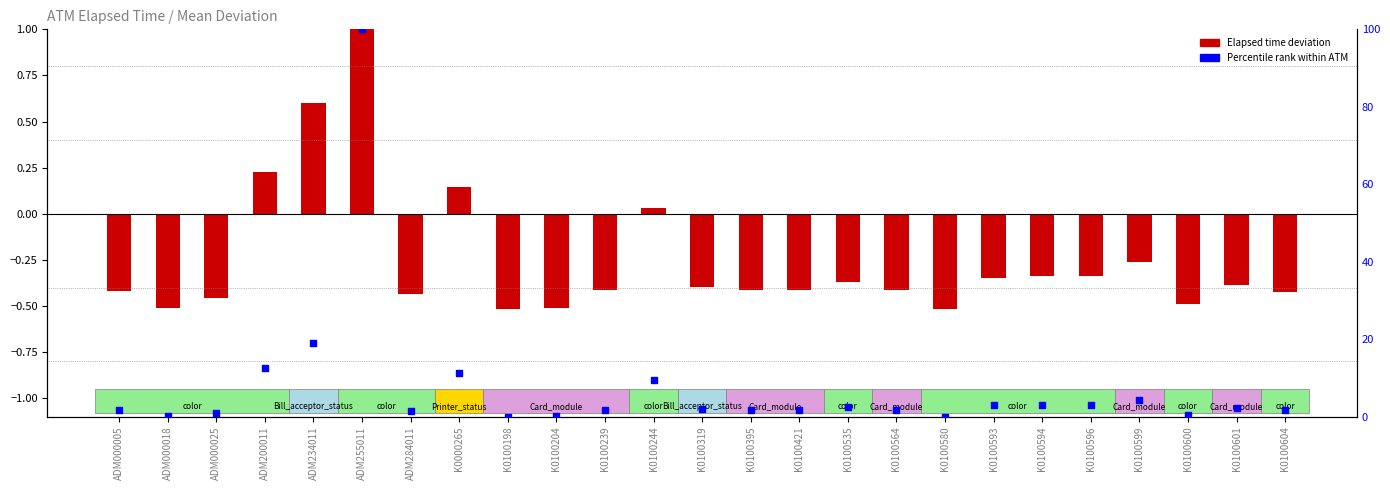

Which series has the largest total across all categories?

Percentile rank